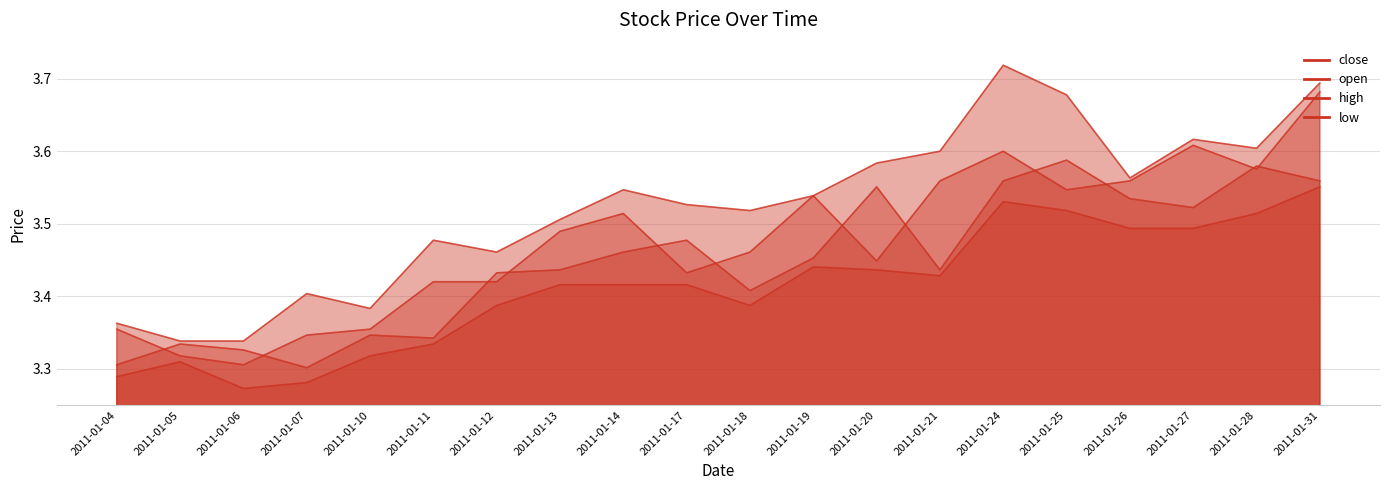

Which category has the highest value in the high series?

2011-01-24